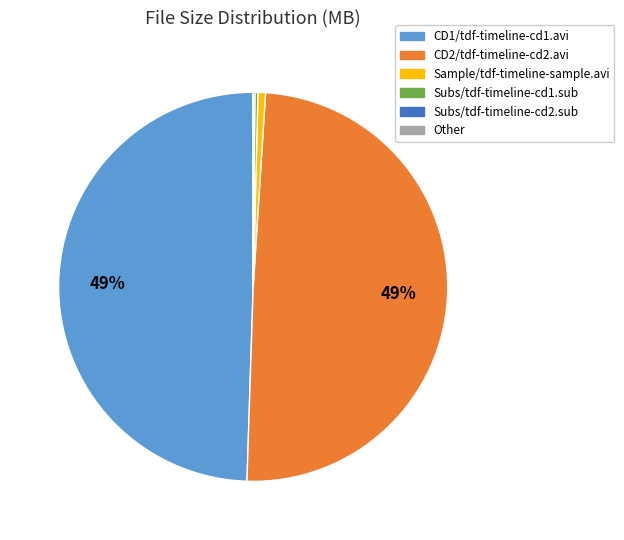

To the nearest percent, what is the average slice percentage?

17%